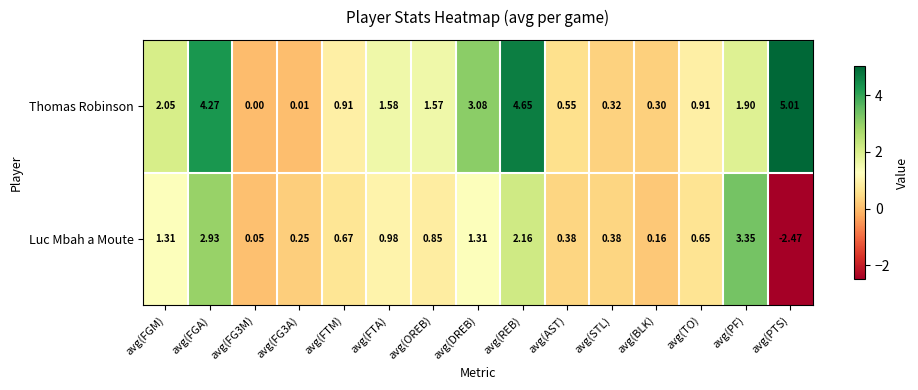

How many data points in Luc Mbah a Moute are above 0?

14